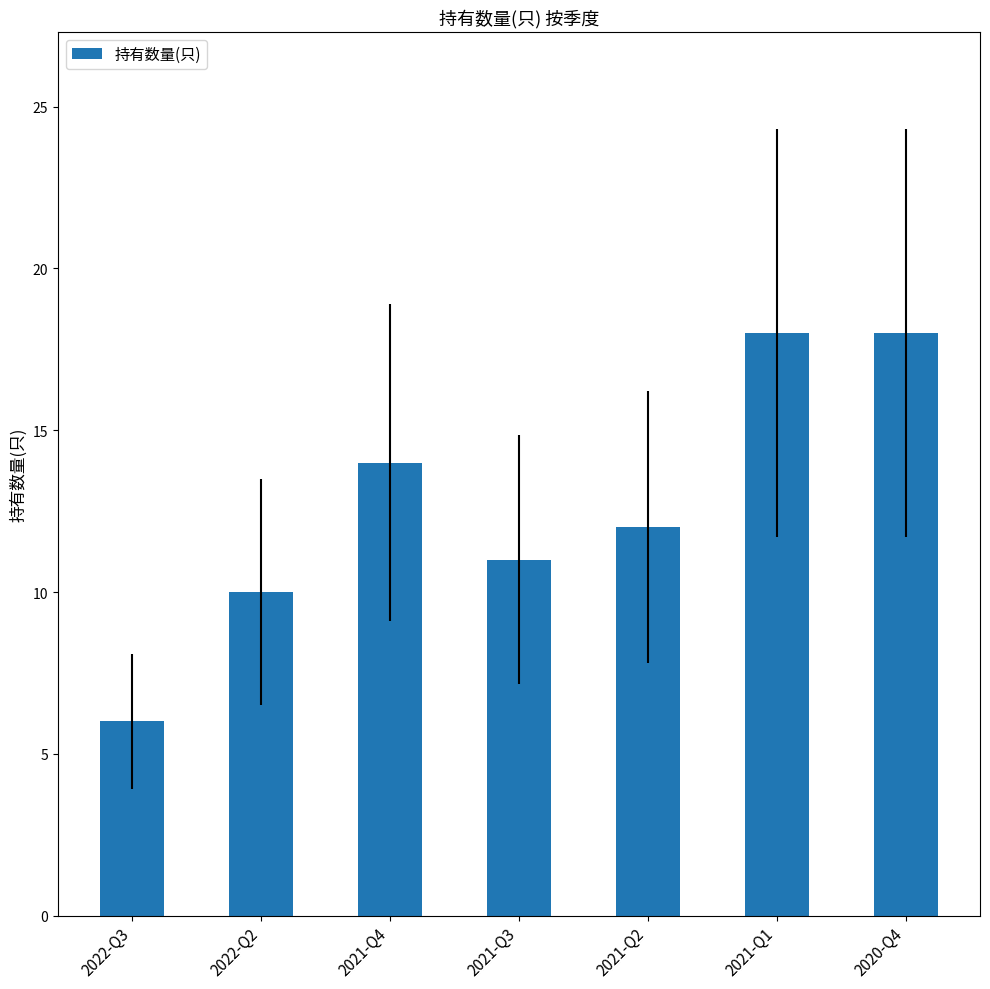

Reading right to left, transcribe all the data shown in this chart.

2020-Q4=18	2021-Q1=18	2021-Q2=12	2021-Q3=11	2021-Q4=14	2022-Q2=10	2022-Q3=6